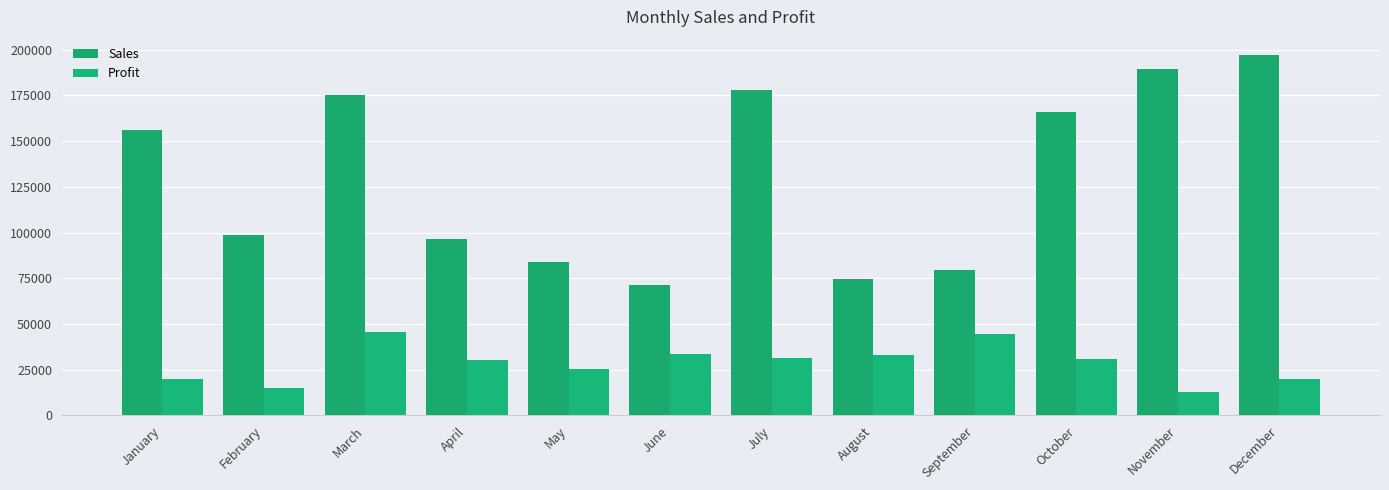

Which series has the widest spread of values?

Sales